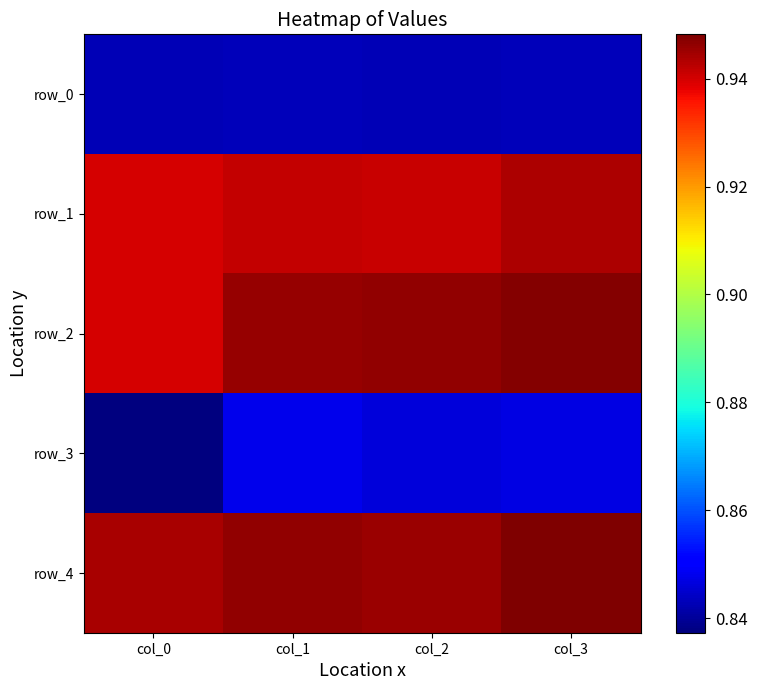

Reading right to left, transcribe all the data shown in this chart.

row_0: col_3=0.8	col_2=0.8	col_1=0.8	col_0=0.8
row_1: col_3=0.9	col_2=0.9	col_1=0.9	col_0=0.9
row_2: col_3=0.9	col_2=0.9	col_1=0.9	col_0=0.9
row_3: col_3=0.8	col_2=0.8	col_1=0.8	col_0=0.8
row_4: col_3=0.9	col_2=0.9	col_1=0.9	col_0=0.9